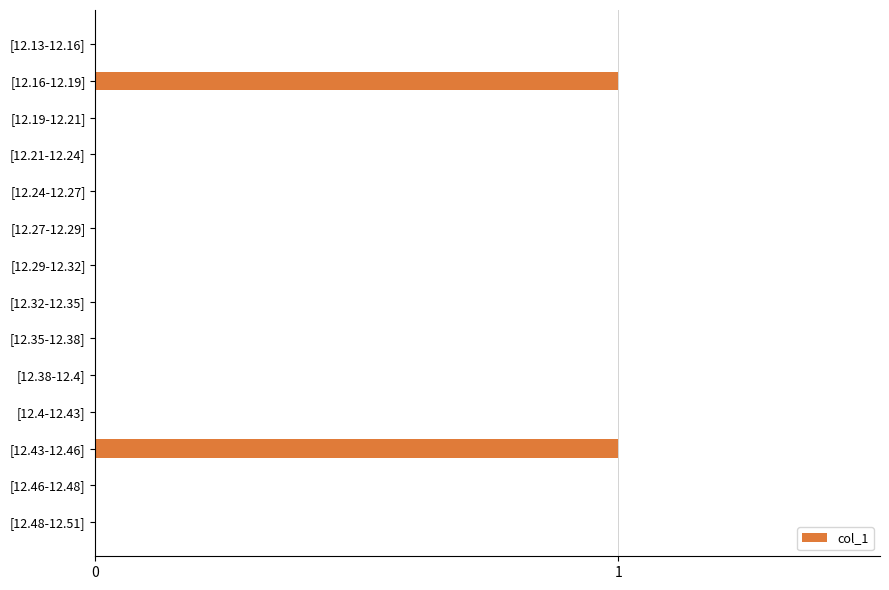

The chart shows a value of 0 at [12.29-12.32]. True or false?

True